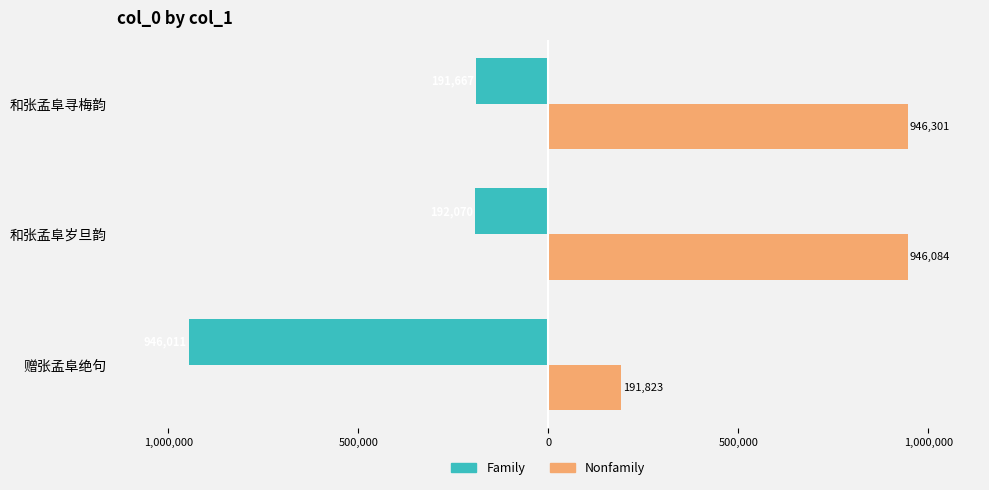

Reading left to right, list all the values displayed in this chart.

Family: -946011	-192070	-191667
Nonfamily: 191823	946084	946301